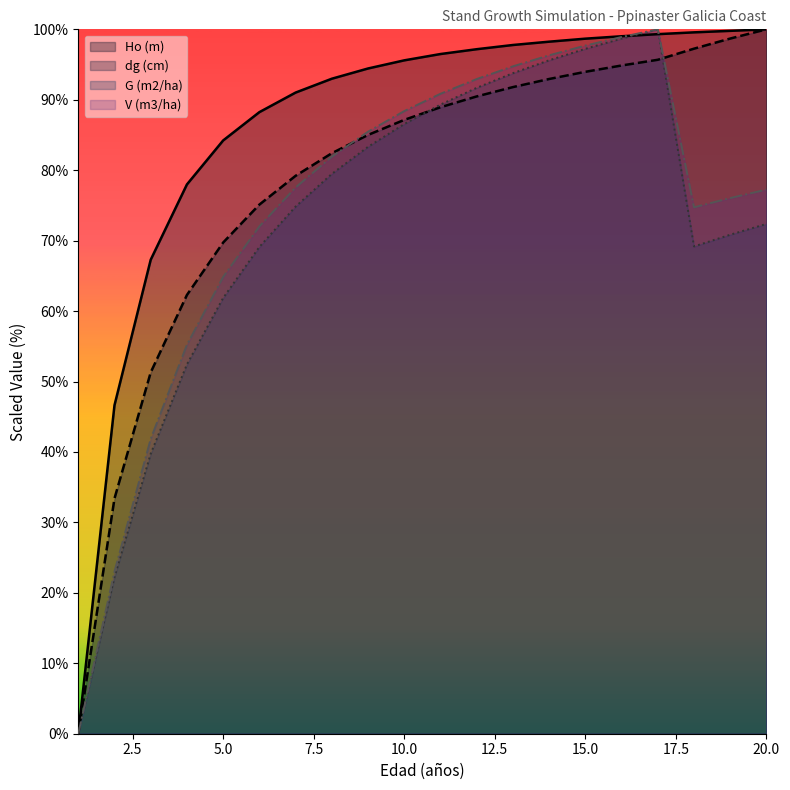

The value of G (m2/ha) at 10.0 is 136.1. True or false?

False